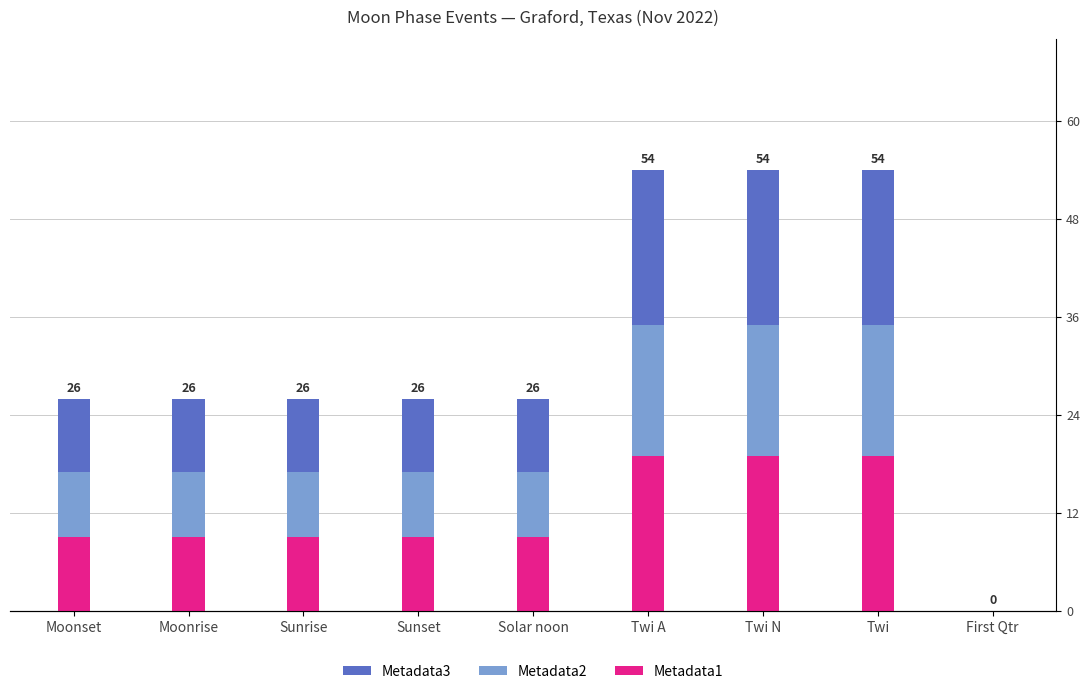

Rank the categories by Metadata3 value from lowest to highest.

First Qtr, Moonset, Moonrise, Sunrise, Sunset, Solar noon, Twi A, Twi N, Twi